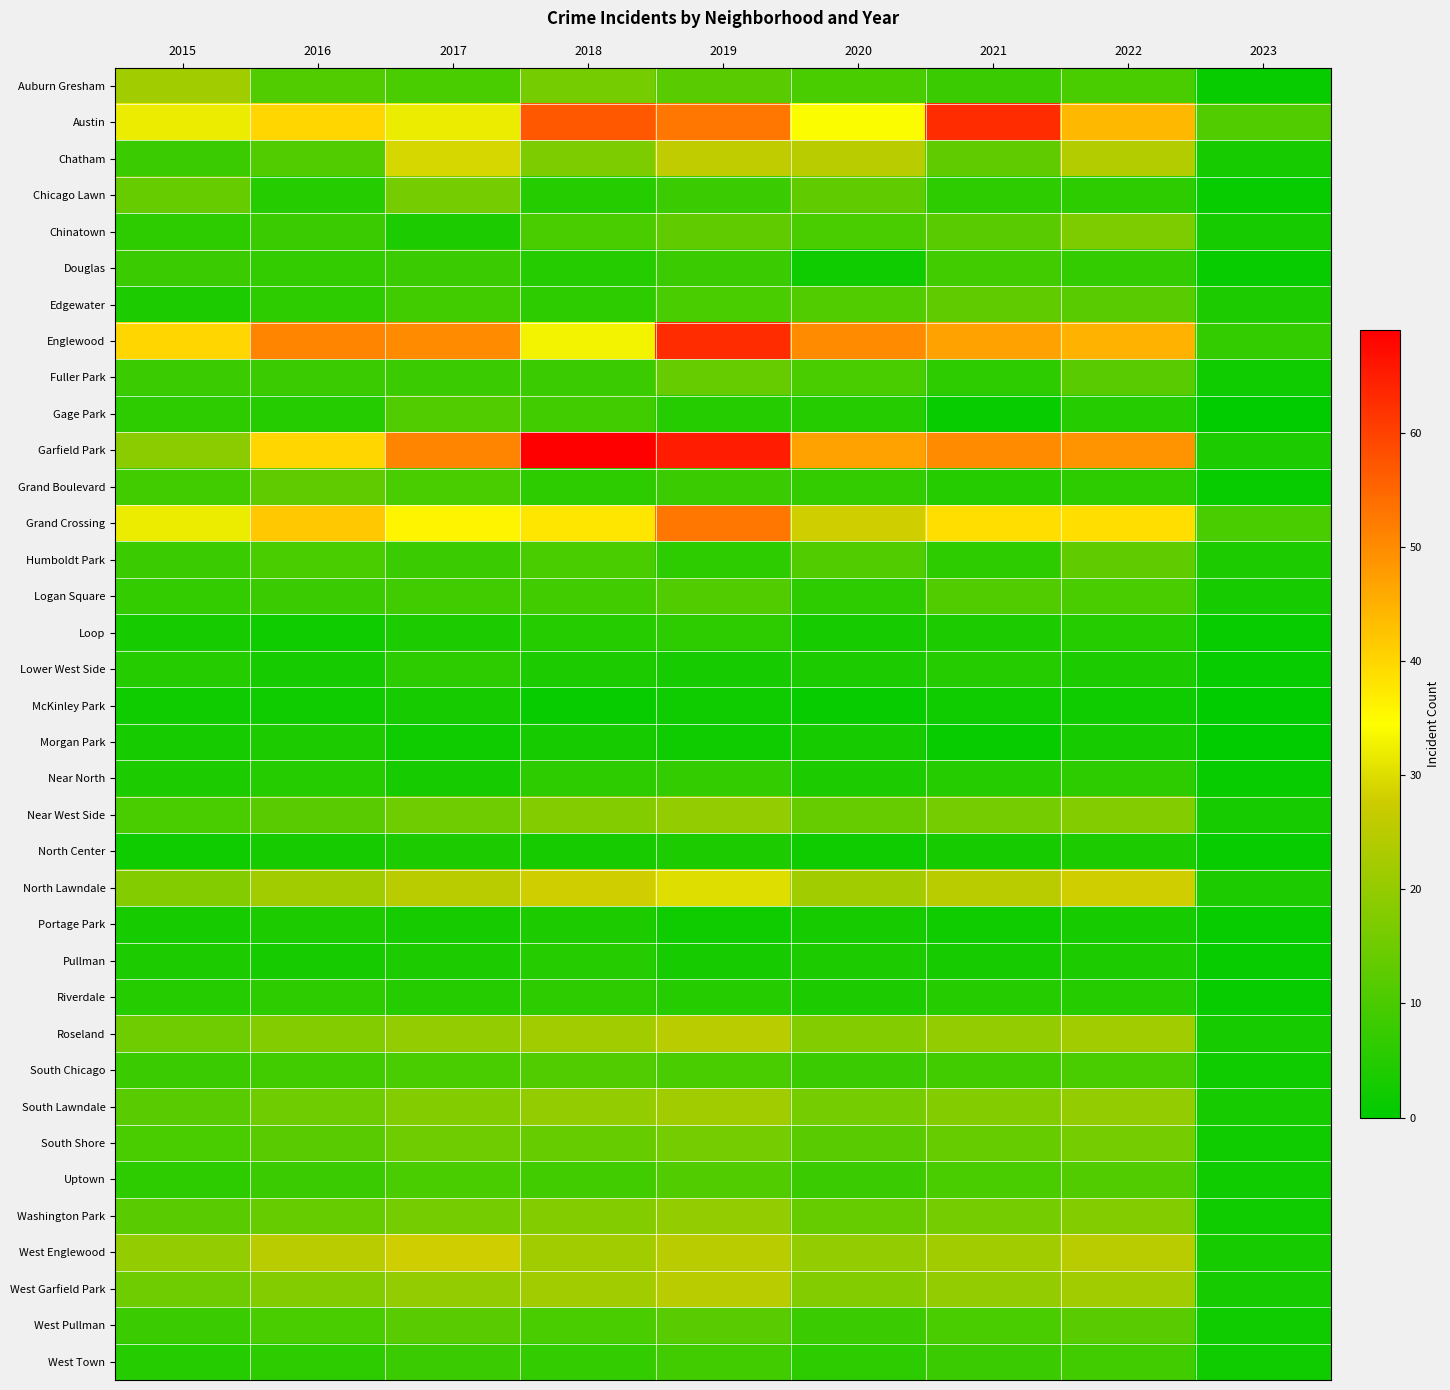

List the series in order of their peak value, highest first.

Garfield Park, Austin, Englewood, Grand Crossing, North Lawndale, Chatham, West Englewood, Roseland, West Garfield Park, Auburn Gresham, South Lawndale, Near West Side, Washington Park, Chinatown, Chicago Lawn, South Shore, Fuller Park, Edgewater, Grand Boulevard, Humboldt Park, West Pullman, Gage Park, Logan Square, South Chicago, Uptown, Douglas, West Town, Near North, Loop, Lower West Side, Riverdale, Pullman, Morgan Park, North Center, Portage Park, McKinley Park